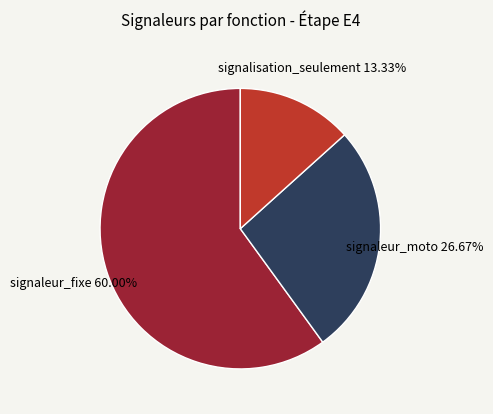

To the nearest percent, what percentage of the pie is signaleur_fixe?

60%